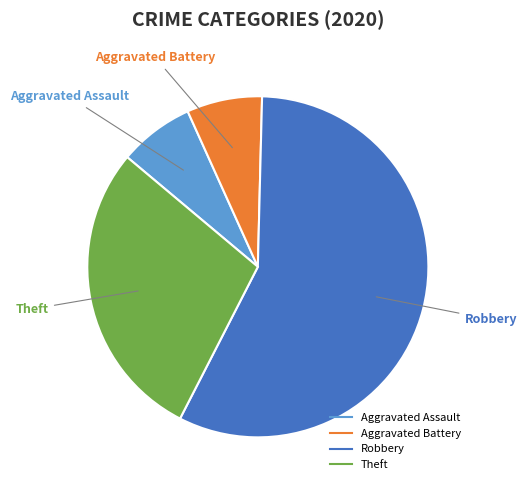

Does any single category account for the majority?

Yes